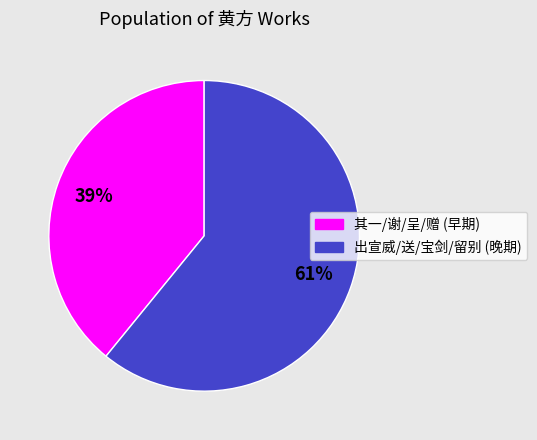

To the nearest percent, what is the difference between the largest and smallest slice percentages?

22%